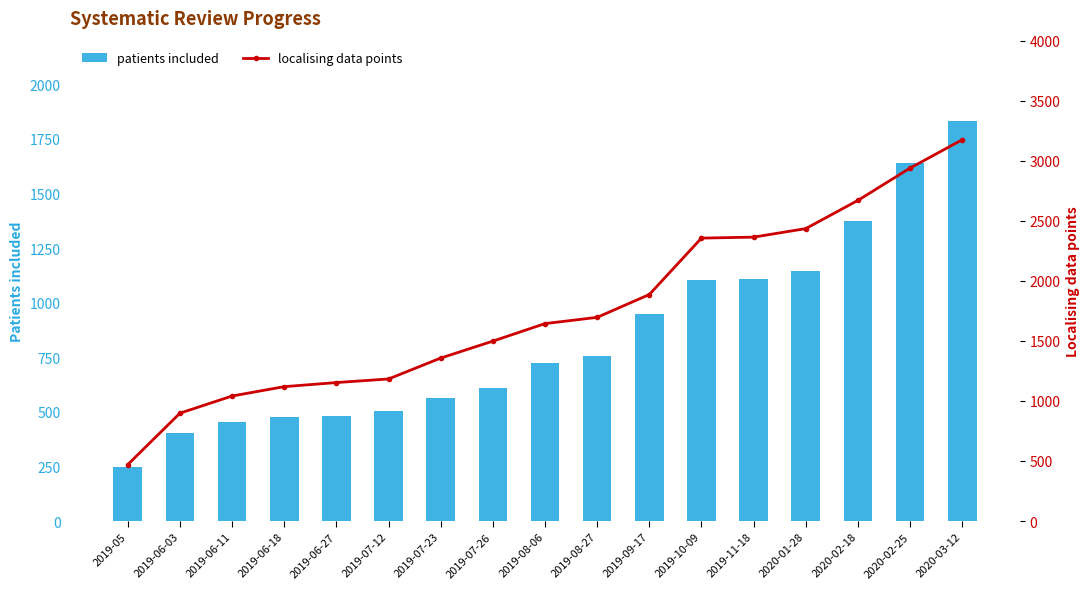

Is it true that patients included equals 1834 at 2020-03-12?

True